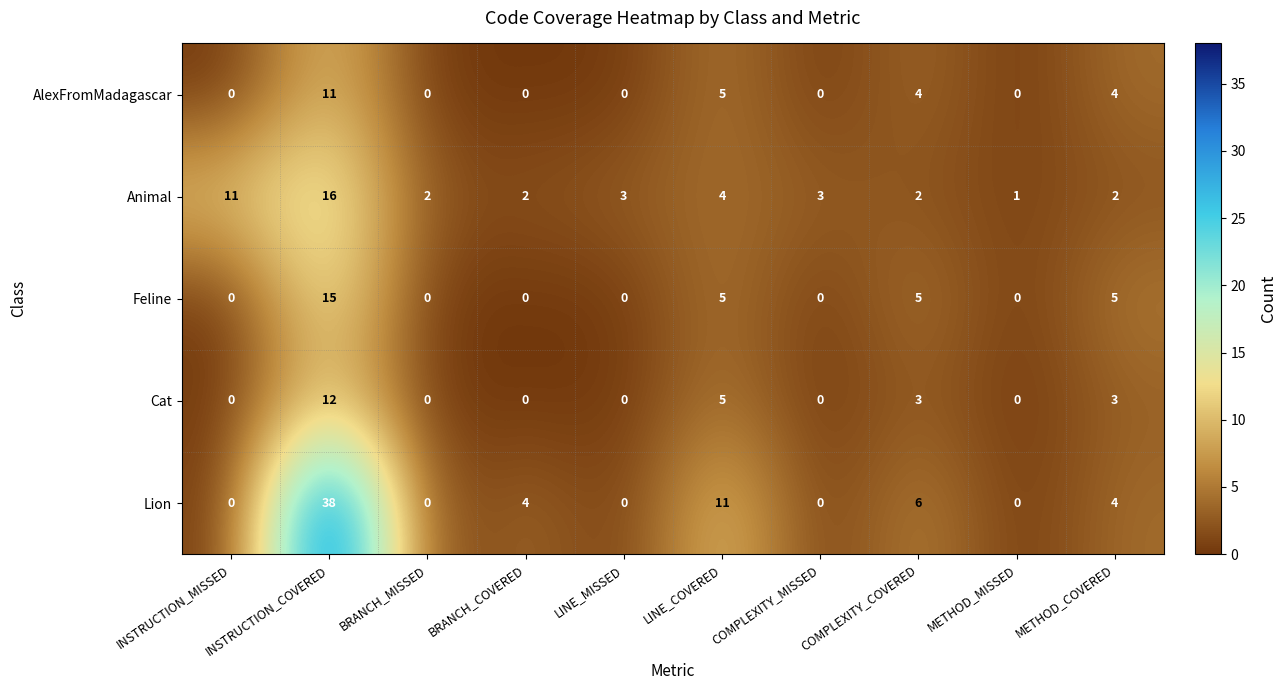

Which series has the largest total across all categories?

Lion